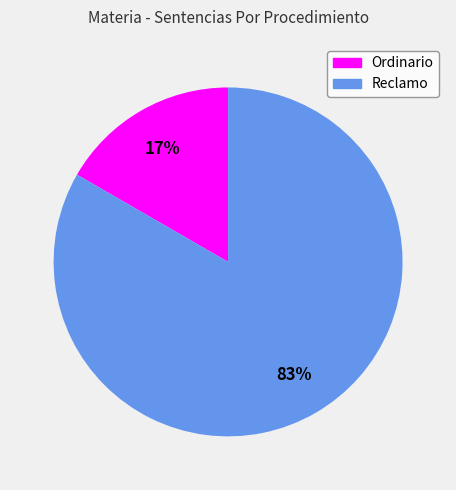

To the nearest percent, what portion does Ordinario represent?

17%